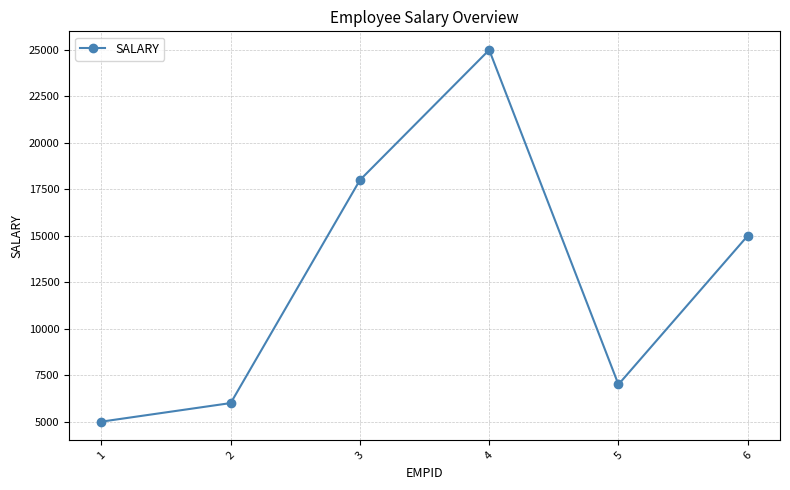

What is the smallest value displayed?

5000